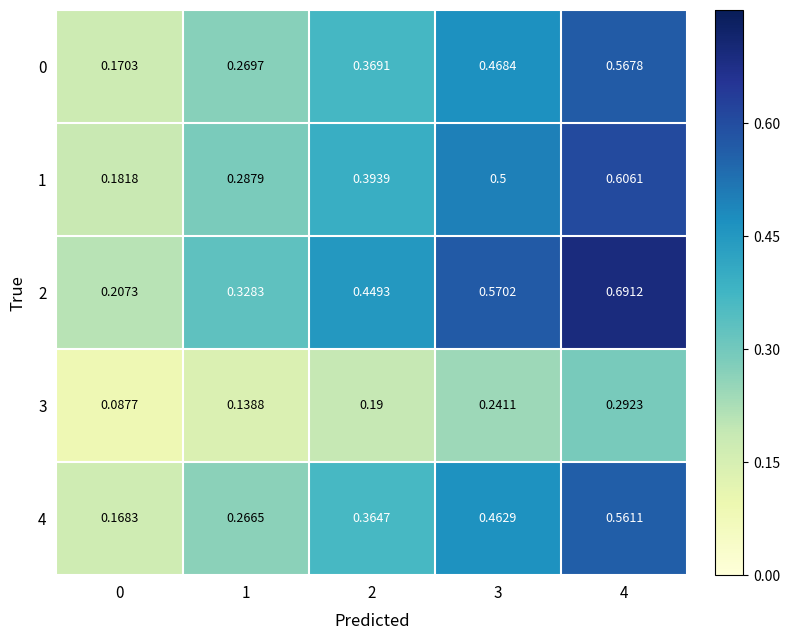

Is the value of 2 at 0 greater than the value of 3 at 4?

No